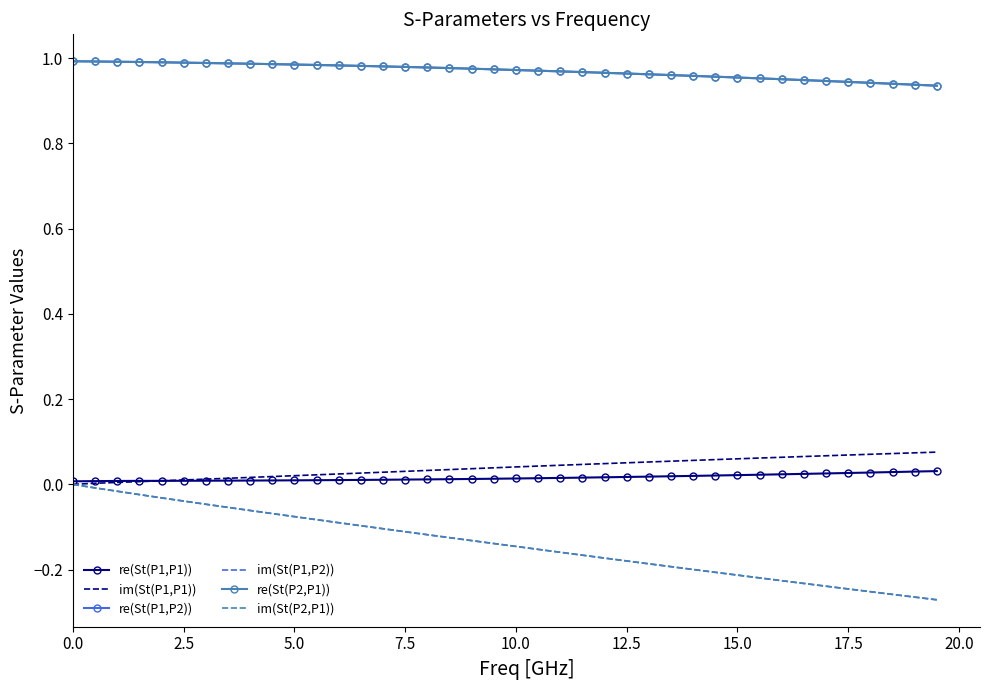

What are all the series names shown in the legend?

re(St(P1,P1)), im(St(P1,P1)), re(St(P1,P2)), im(St(P1,P2)), re(St(P2,P1)), im(St(P2,P1))